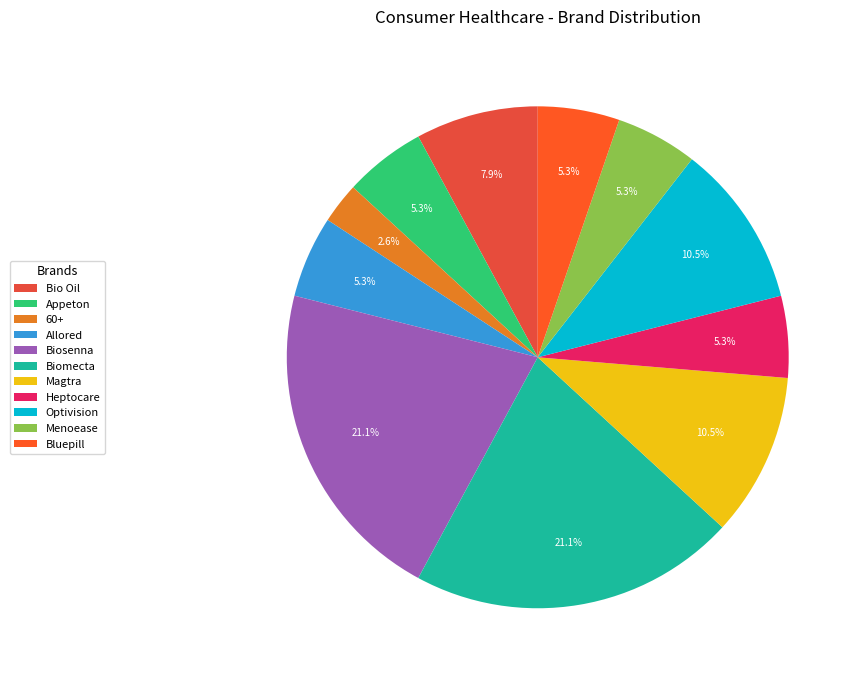

Does Appeton account for over 50% of the chart?

No